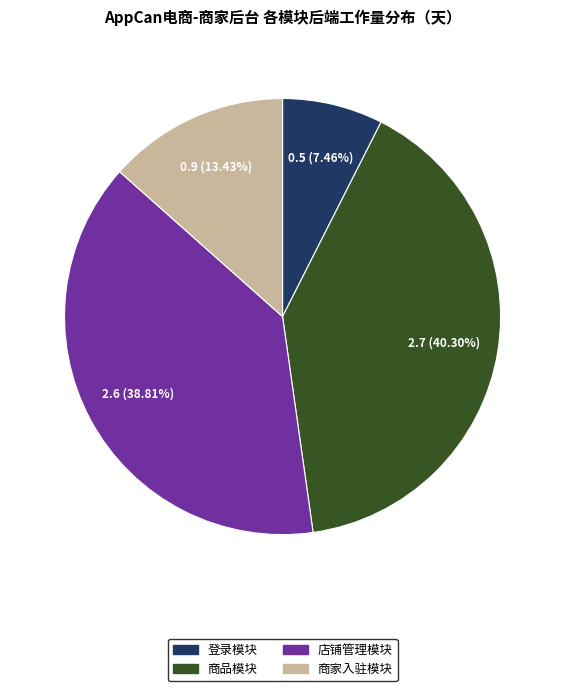

Does any single category account for the majority?

No